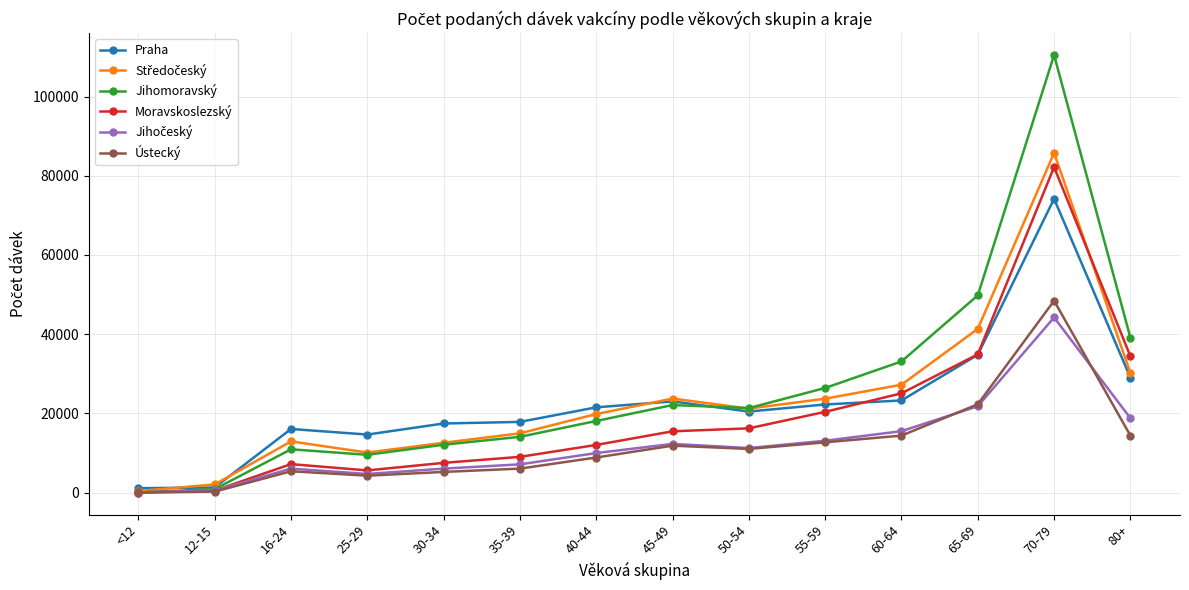

Between 45-49 and 70-79, which series saw the biggest shift?

Jihomoravský